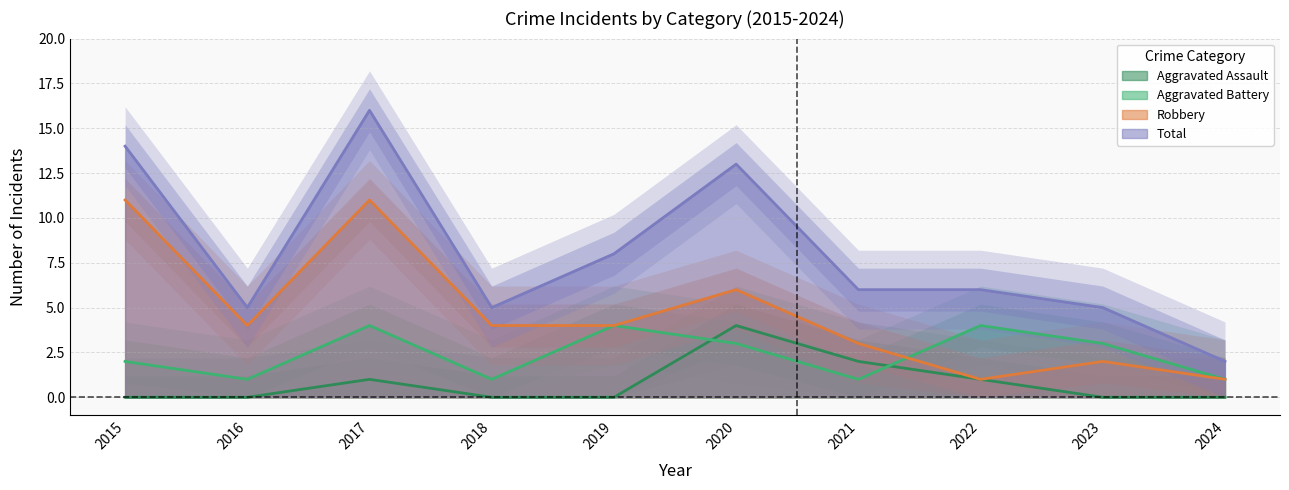

Which category has the lowest value in the Total series?

2024